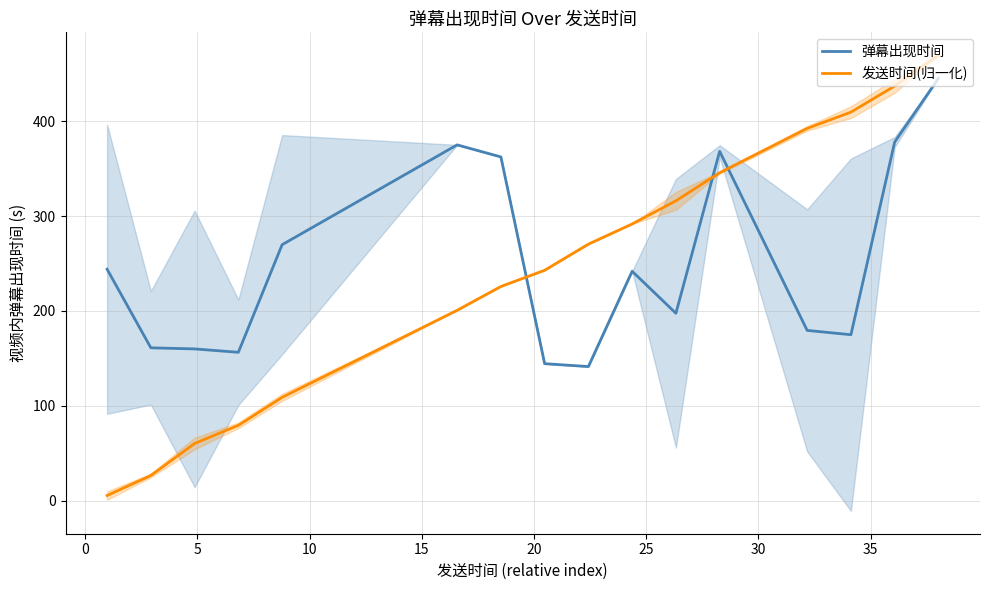

True or false: 发送时间(归一化) and 弹幕出现时间 intersect in this chart.

True